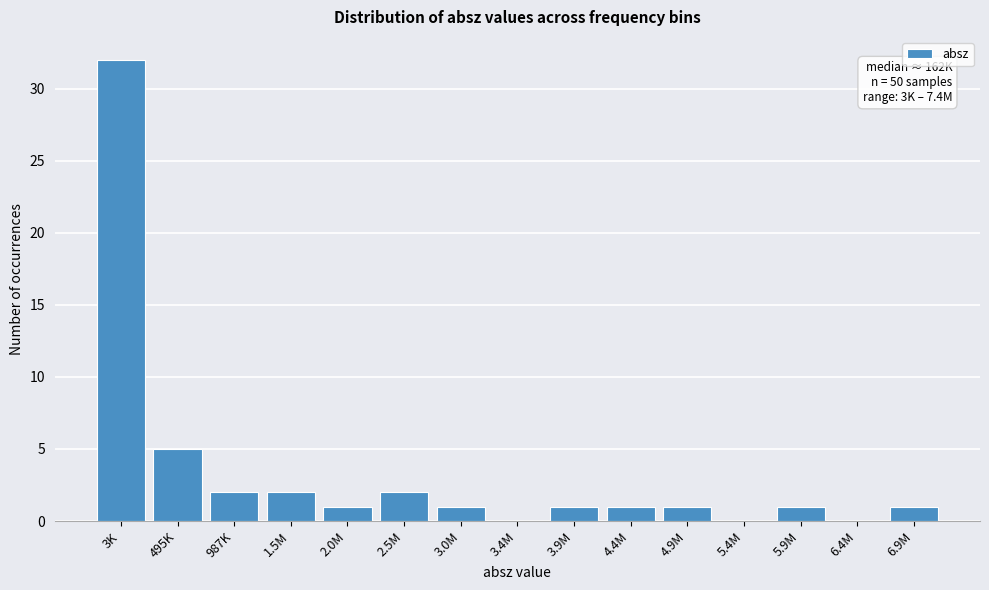

Reading left to right, extract all data points from this chart.

3K=32	495K=5	987K=2	1.5M=2	2.0M=1	2.5M=2	3.0M=1	3.4M=0	3.9M=1	4.4M=1	4.9M=1	5.4M=0	5.9M=1	6.4M=0	6.9M=1